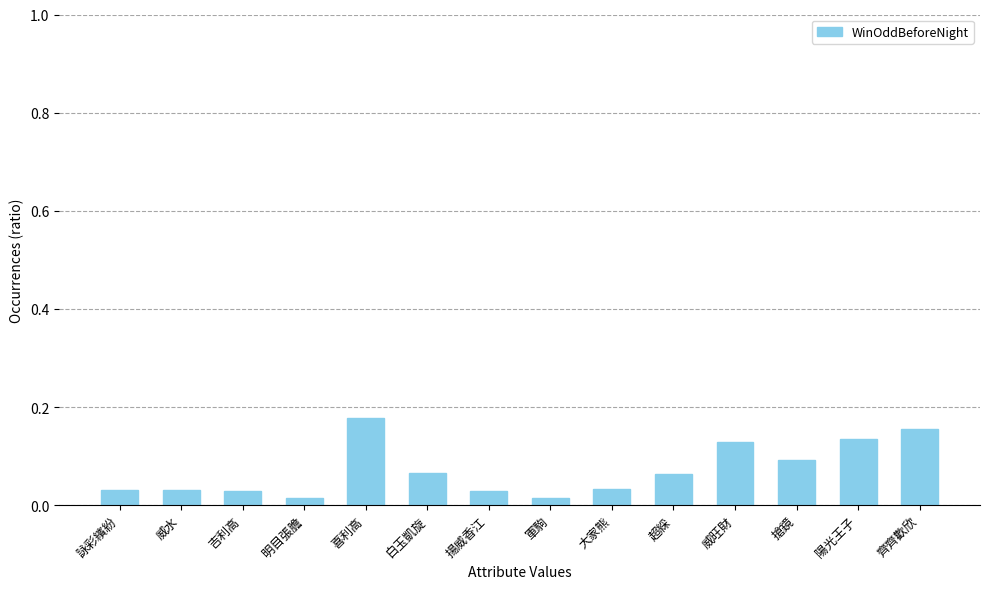

What position from the left is 詠彩繽紛?

1